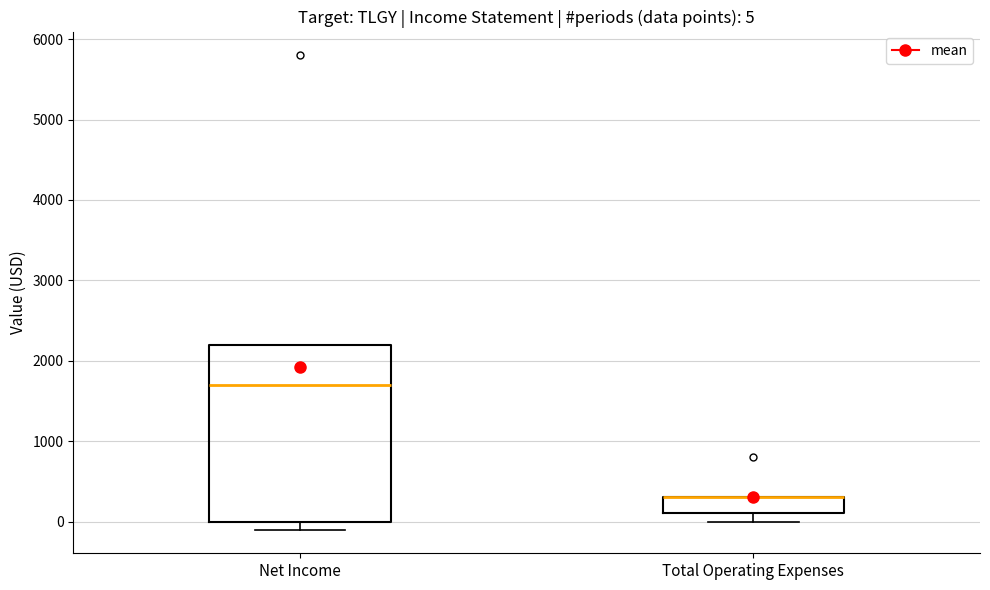

Which box is the tallest, from its lower edge to its upper edge?

Net Income